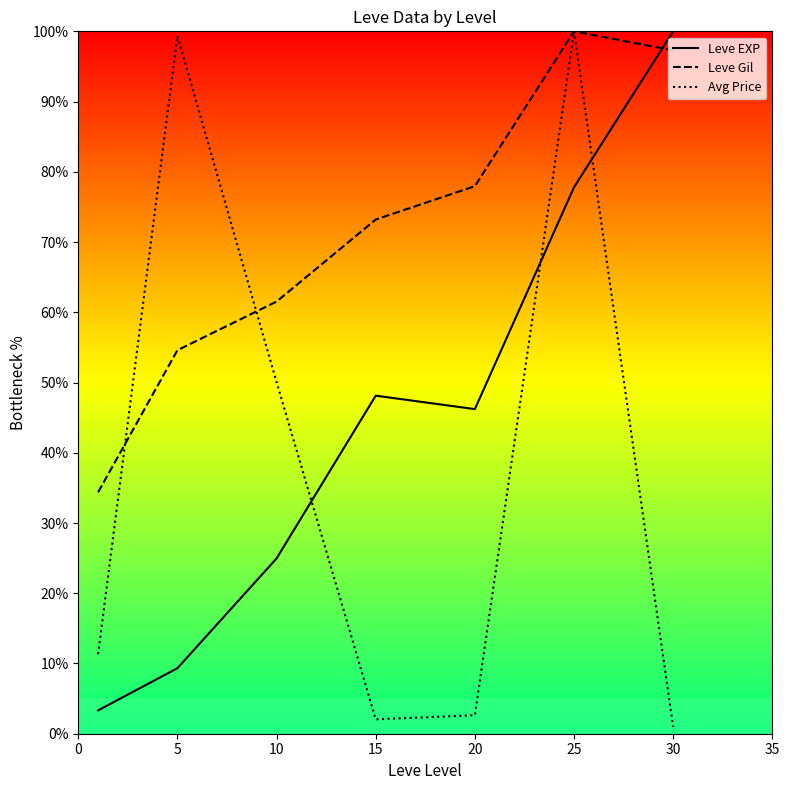

Does the chart have visible grid lines?

No